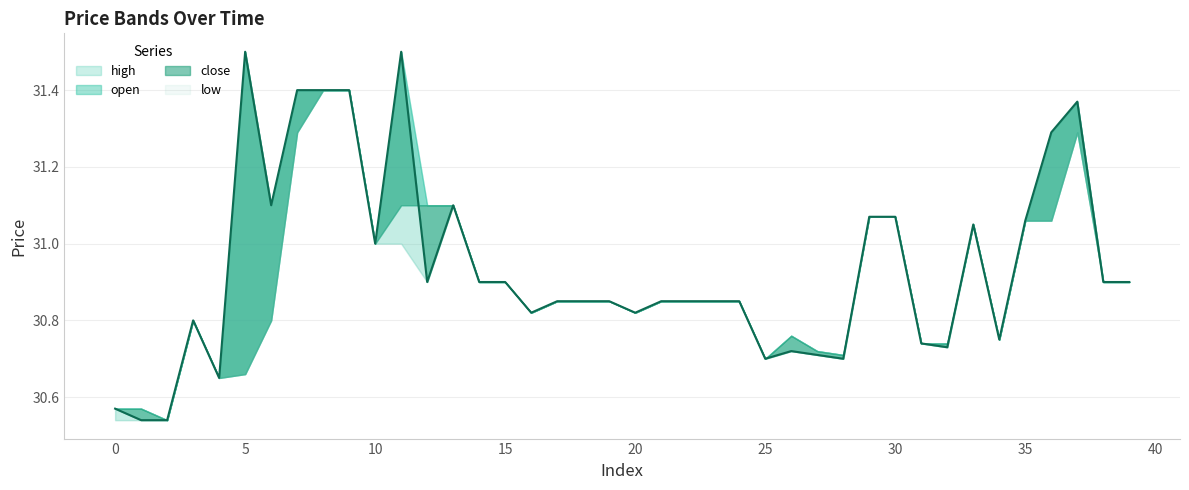

What is the value of the high point at the 26th from the left?

30.7